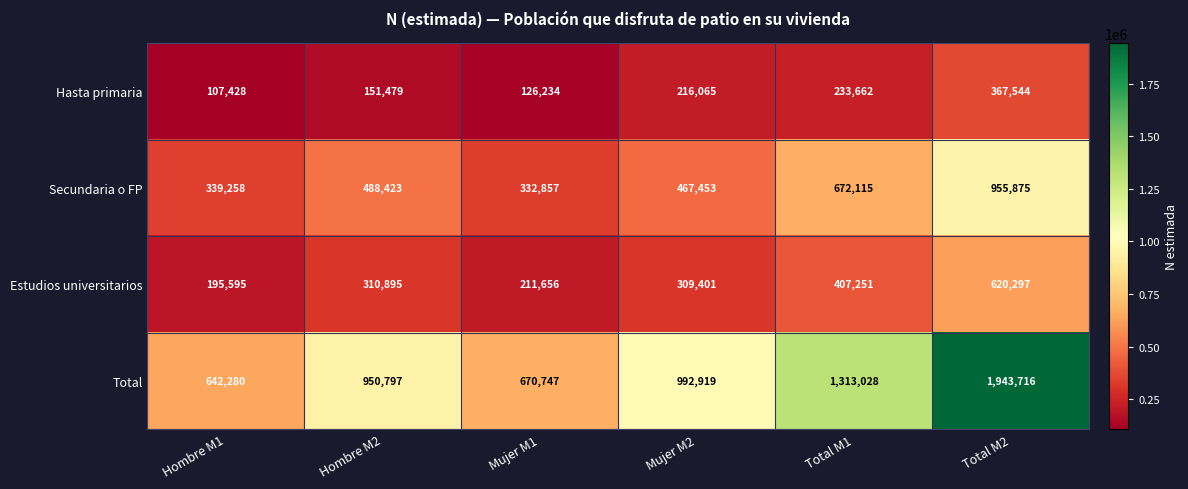

Reading left to right, extract all data points from this chart.

Hasta primaria: 107428	151479	126234	216065	233662	367544
Secundaria o FP: 339258	488423	332857	467453	672115	955875
Estudios universitarios: 195595	310895	211656	309401	407251	620297
Total: 642280	950797	670747	992919	1313028	1943716